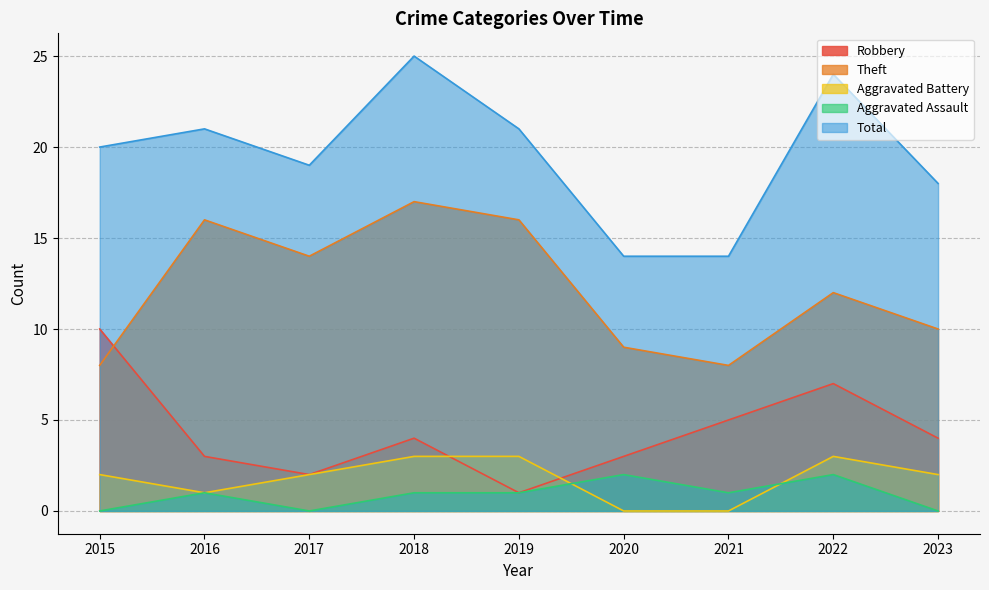

Is the value of Robbery at 2017 greater than the value of Aggravated Assault at 2020?

No